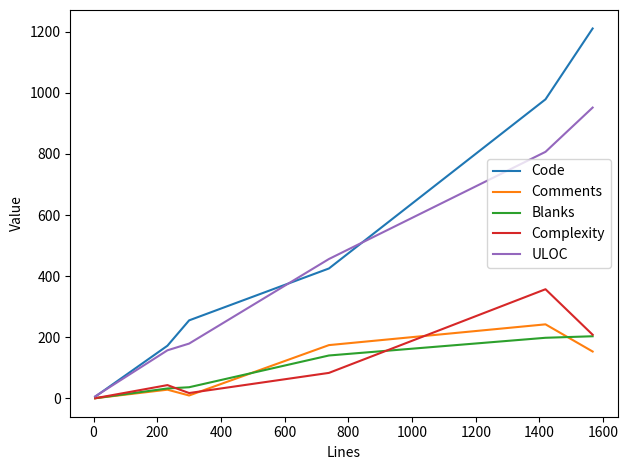

List the series in order of their peak value, lowest first.

Blanks, Comments, Complexity, ULOC, Code